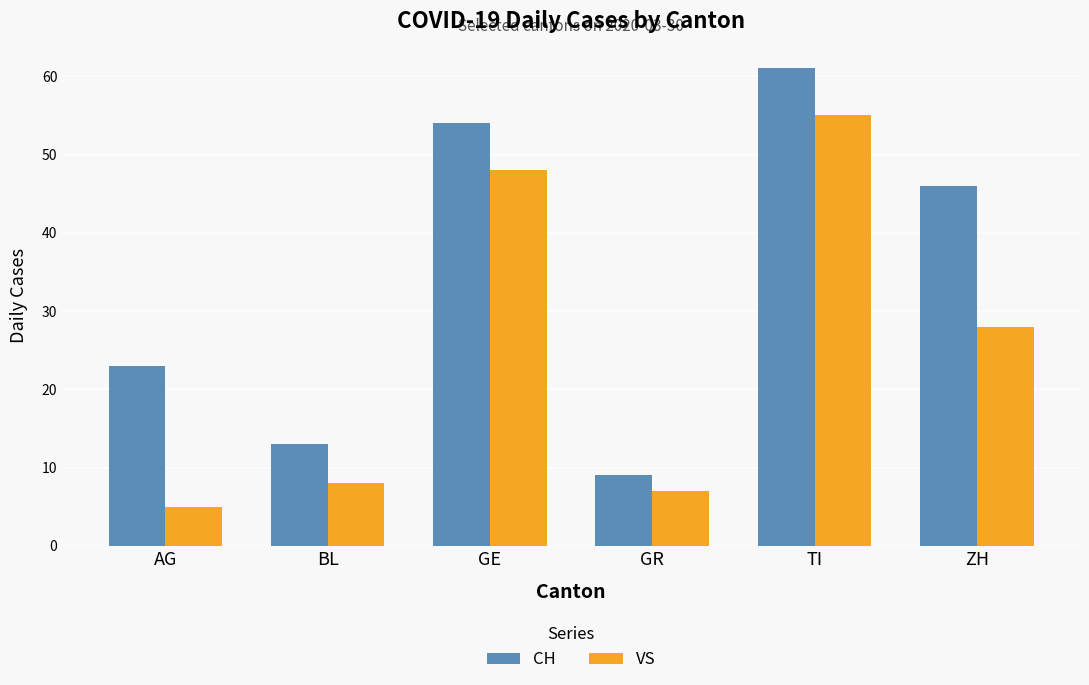

What position from the right is TI?

2